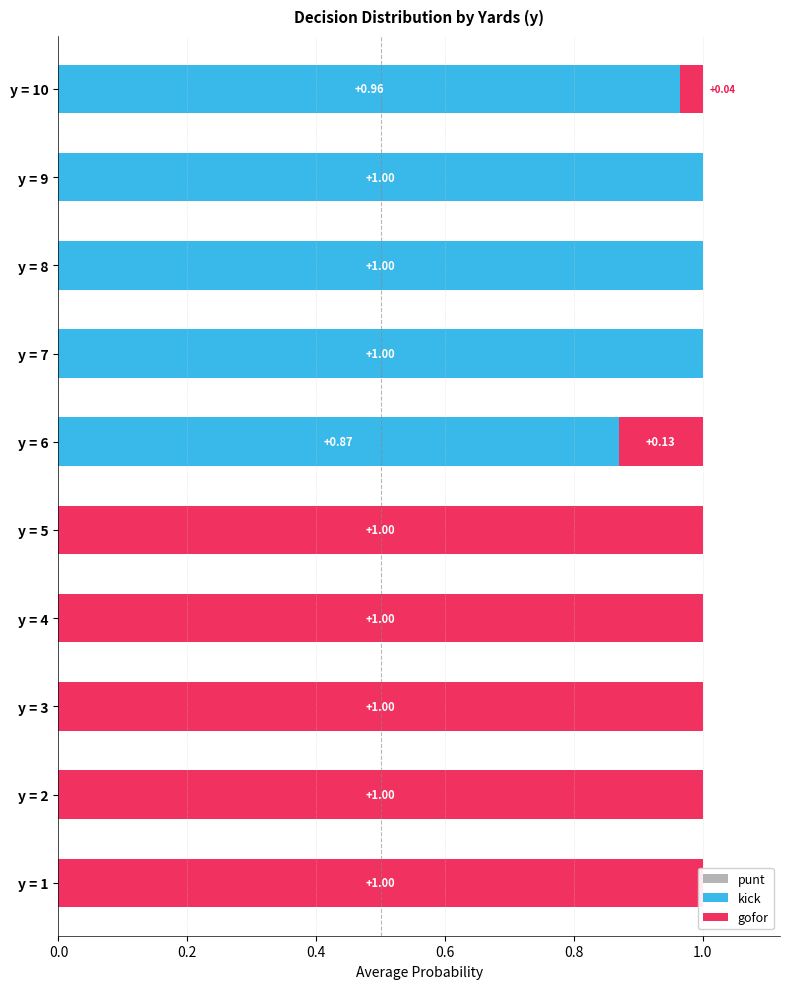

Reading left to right, extract all data points from this chart.

punt: 0.6	0.6	0.6	0.6	0.6	0.6	0.6	0.6	0.6	0.6
kick: 0.0	0.0	0.0	0.0	0.0	0.9	1.0	1.0	1.0	1.0
gofor: 1.0	1.0	1.0	1.0	1.0	0.1	0.0	0.0	0.0	0.0